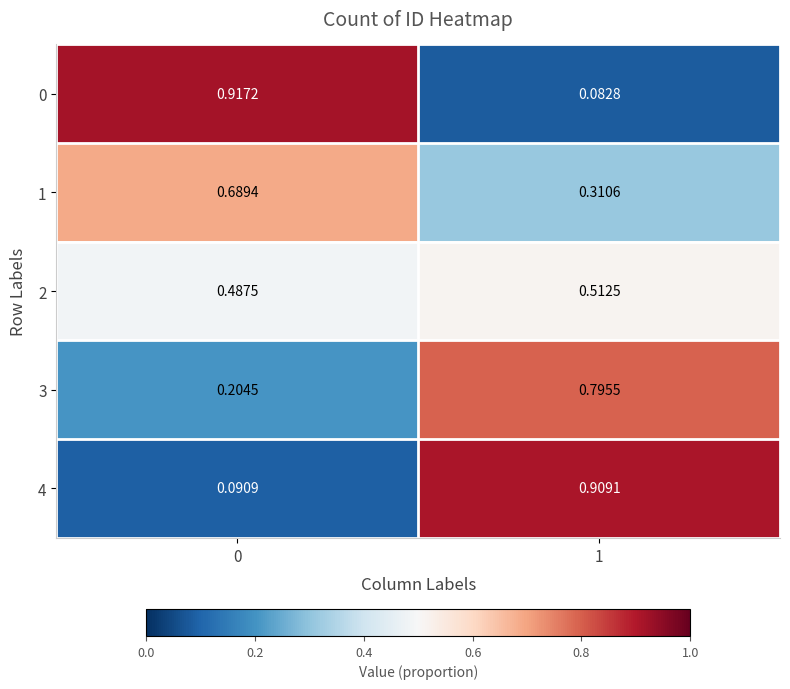

Is the value of 4 at 0 greater than the value of 2 at 0?

No